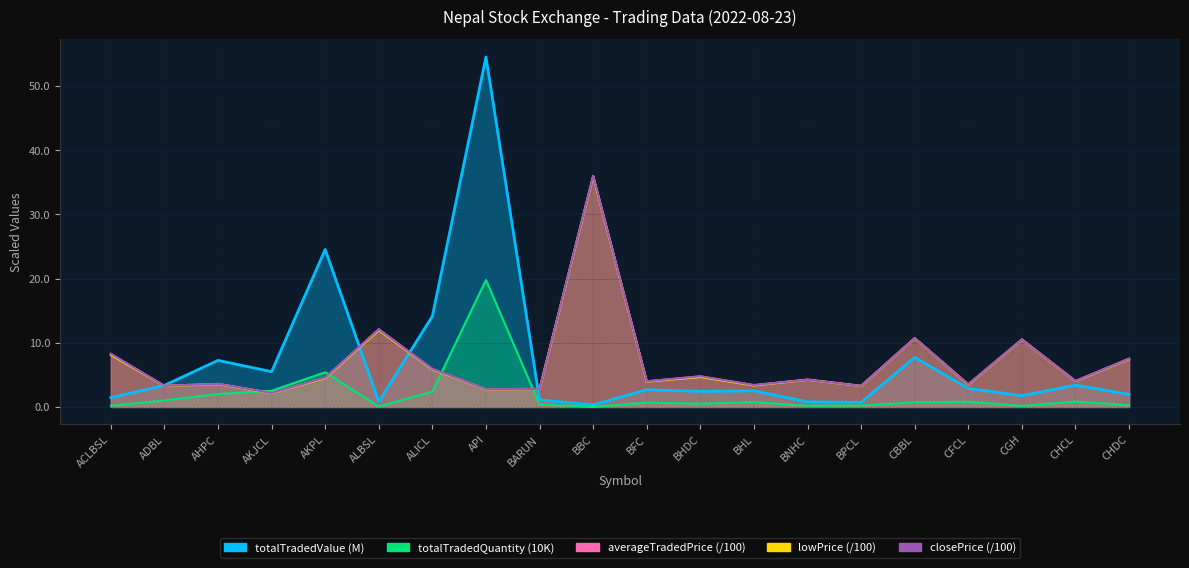

Rank the series by their maximum value, from lowest to highest.

totalTradedQuantity, lowPrice, averageTradedPrice, closePrice, totalTradedValue